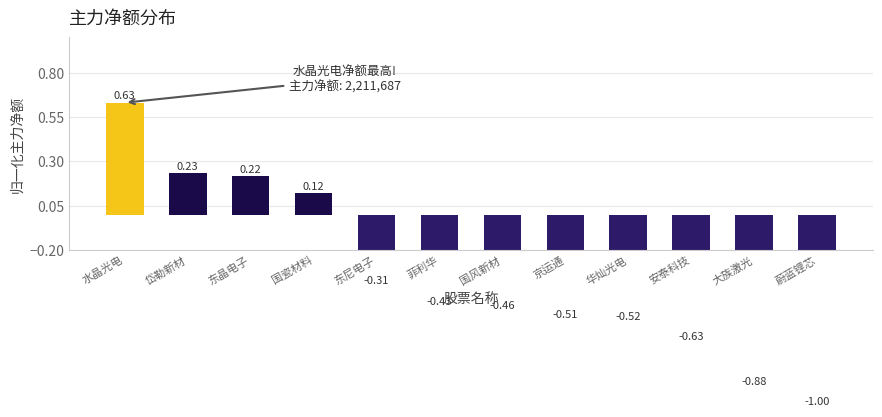

Reading left to right, what are all the values shown in this chart?

0.6	0.2	0.2	0.1	-0.3	-0.4	-0.5	-0.5	-0.5	-0.6	-0.9	-1.0